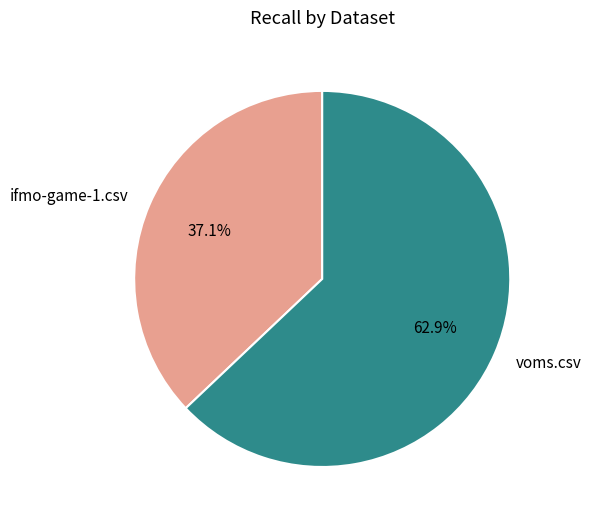

What percentage is NOT represented by voms.csv?

37.1%